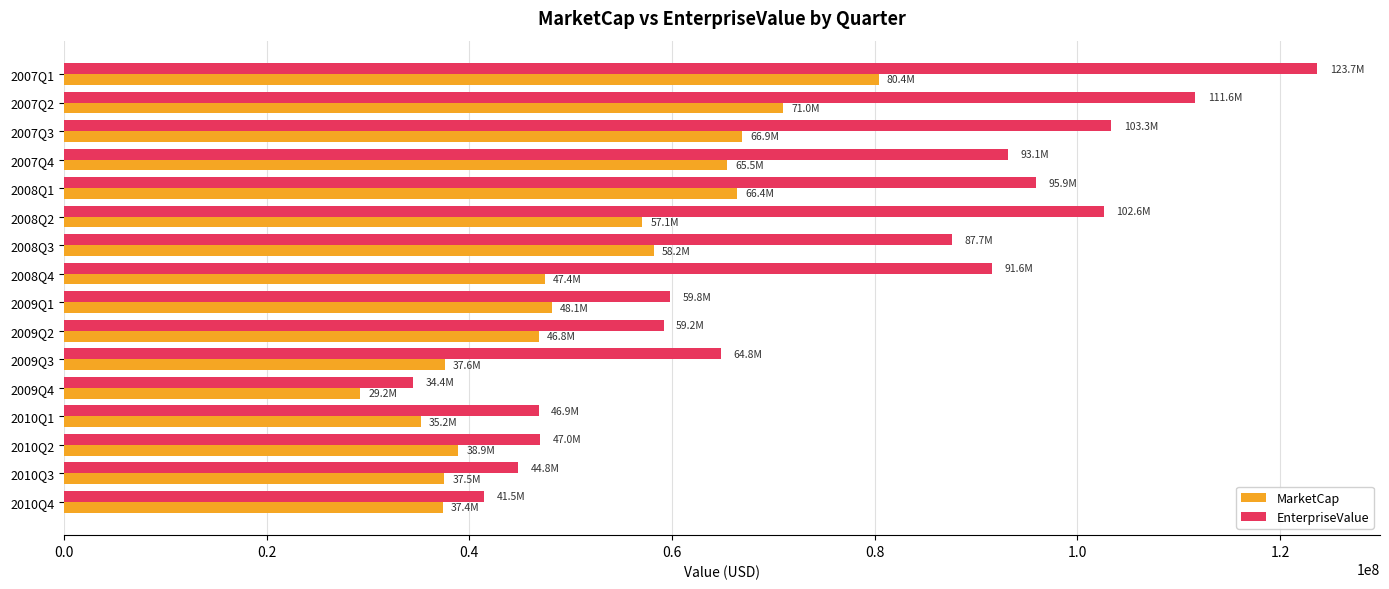

At how many categories does at least one series exceed 120033421?

1